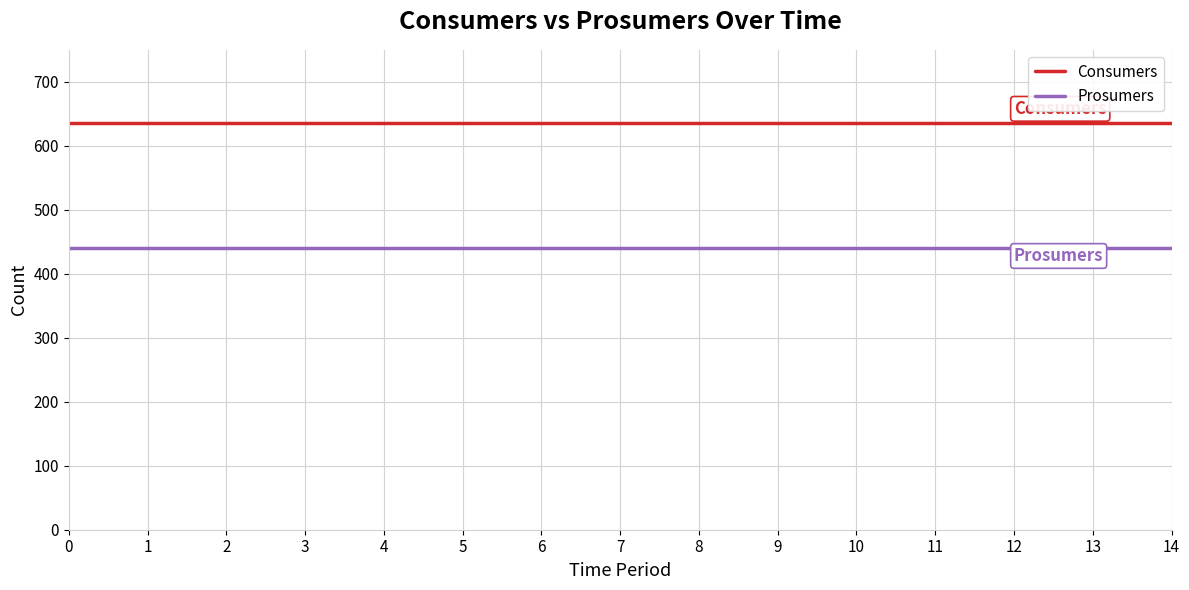

Does the chart display data point markers on the line(s)?

No